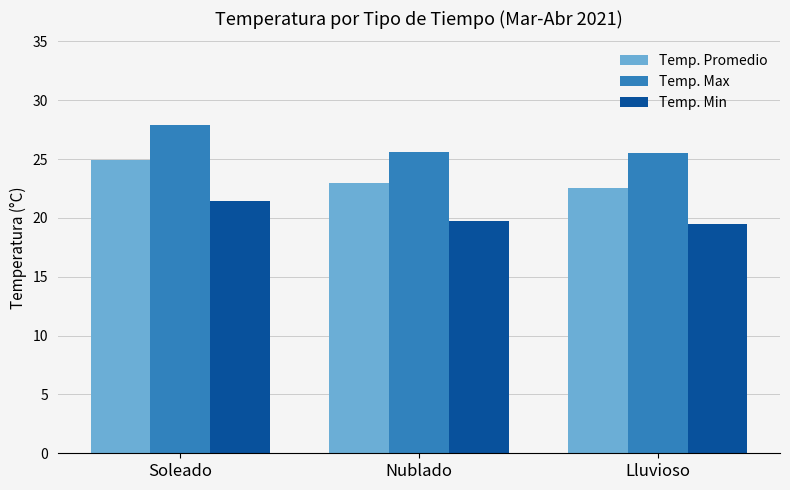

What is the total value across all series at Soleado?

74.2